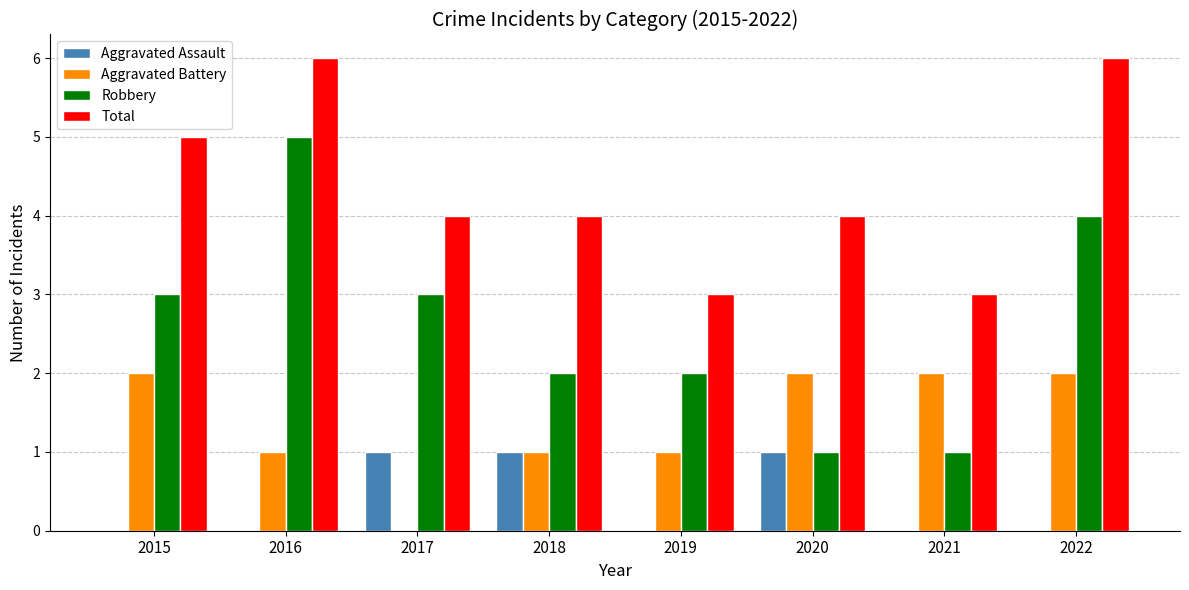

Between 2019 and 2022, which series saw the biggest shift?

Total